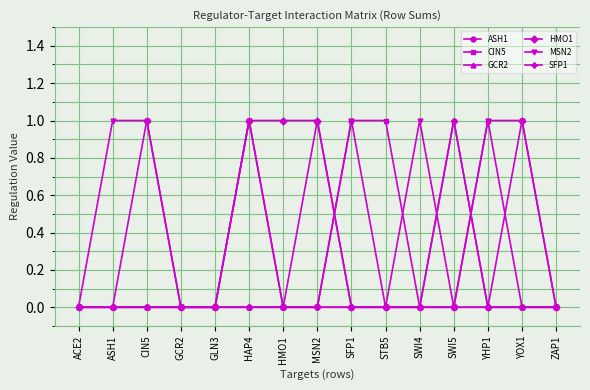

Reading left to right, what are all the values shown in this chart?

ASH1: 0	0	0	0	0	0	0	0	0	0	0	1	0	0	0
CIN5: 0	0	0	0	0	1	0	0	1	1	0	0	1	0	0
GCR2: 0	0	0	0	0	0	0	1	0	0	0	0	0	0	0
HMO1: 0	0	1	0	0	1	1	1	0	0	0	0	0	1	0
MSN2: 0	1	1	0	0	1	0	0	1	0	1	0	1	1	0
SFP1: 0	0	0	0	0	0	0	0	0	0	0	1	0	0	0